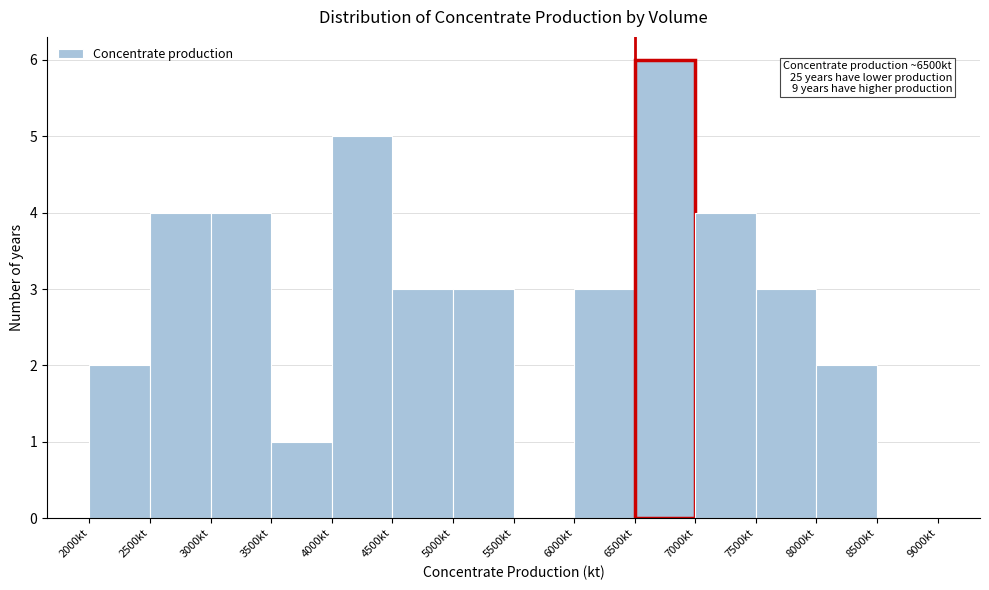

Over which range of the x-axis is the bar tallest?

6500 to 7000